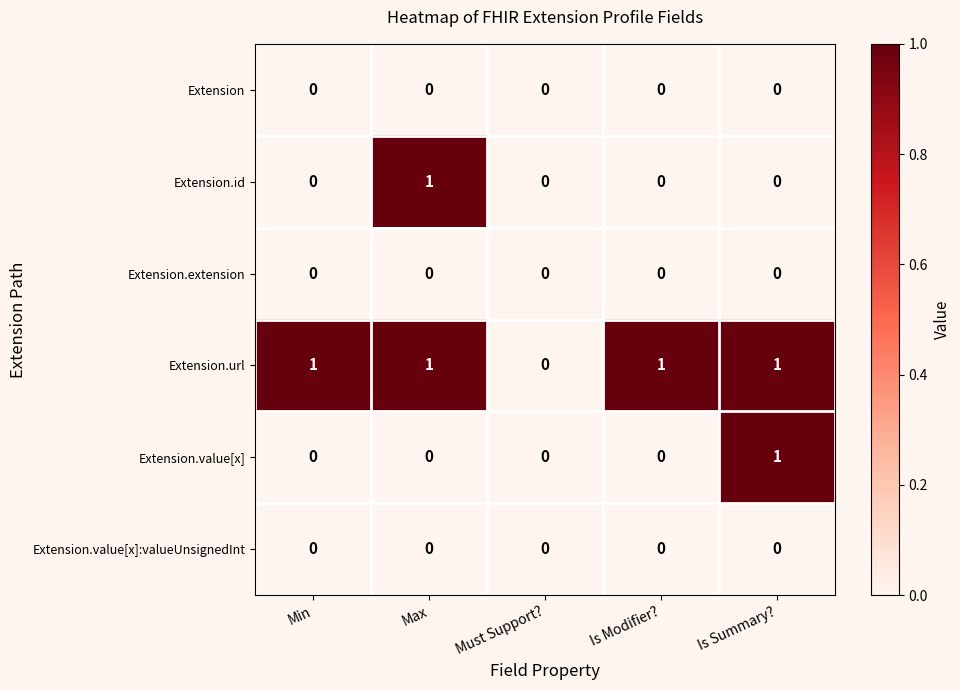

Reading right to left, what are all the values shown in this chart?

Extension: 0	0	0	0	0
Extension.id: 0	0	0	1	0
Extension.extension: 0	0	0	0	0
Extension.url: 1	1	0	1	1
Extension.value[x]: 1	0	0	0	0
Extension.value[x]:valueUnsignedInt: 0	0	0	0	0